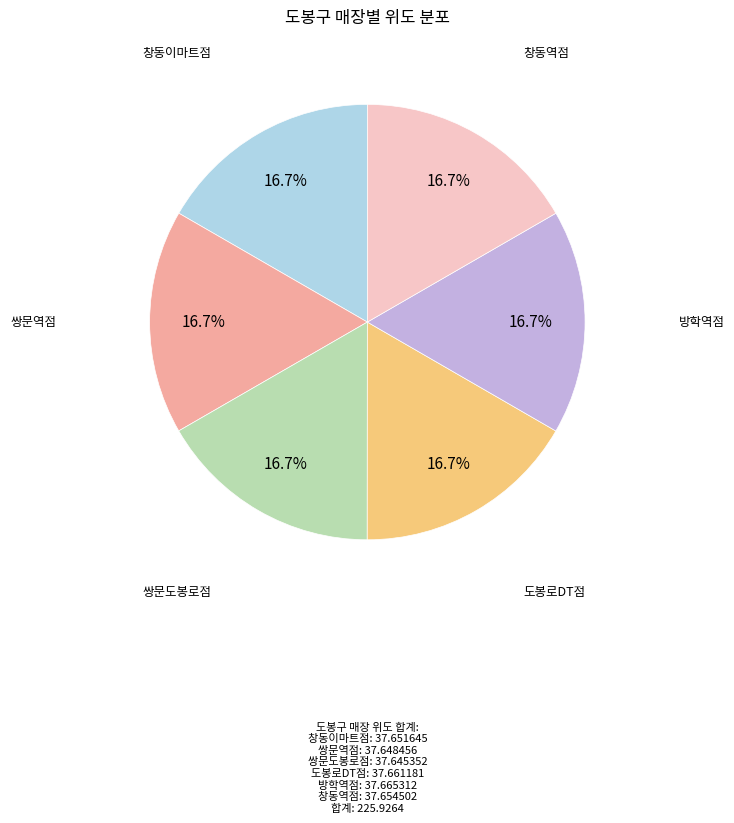

How much of the chart is everything except 창동역점?

83.3%